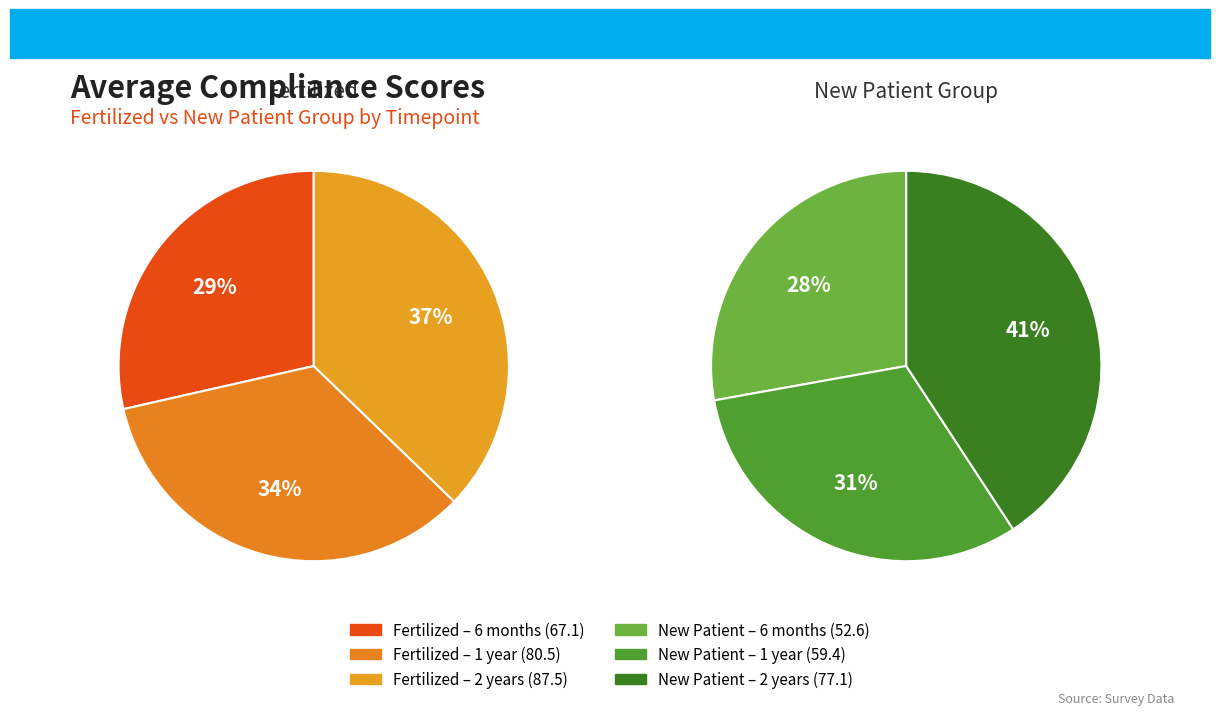

Does 2 years represent more than half of the total?

No